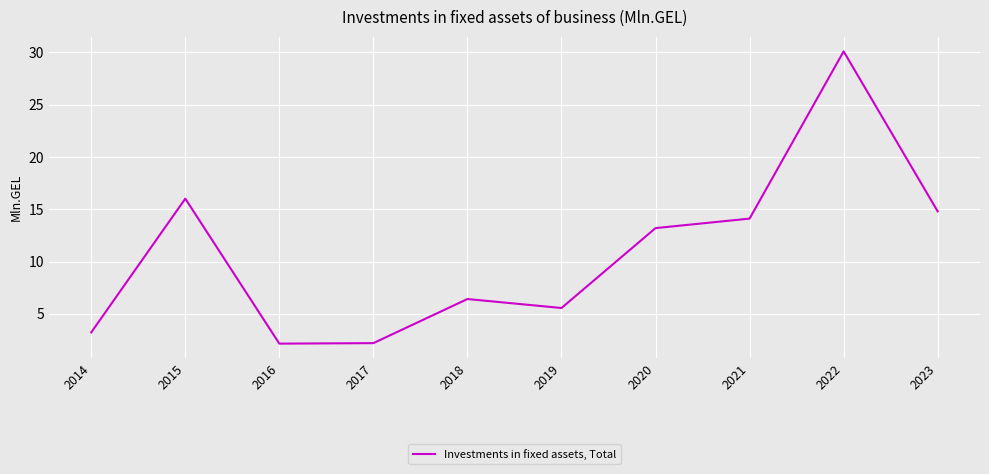

What is the difference between the values at 2015 and 2020?

2.8